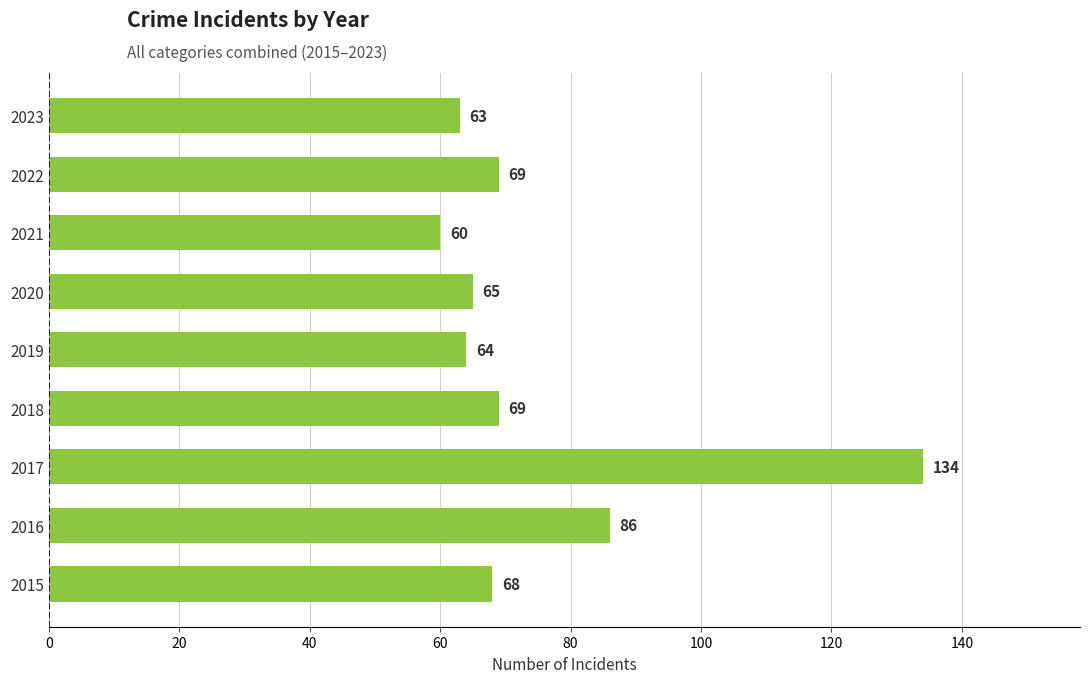

What is the smallest value displayed?

60